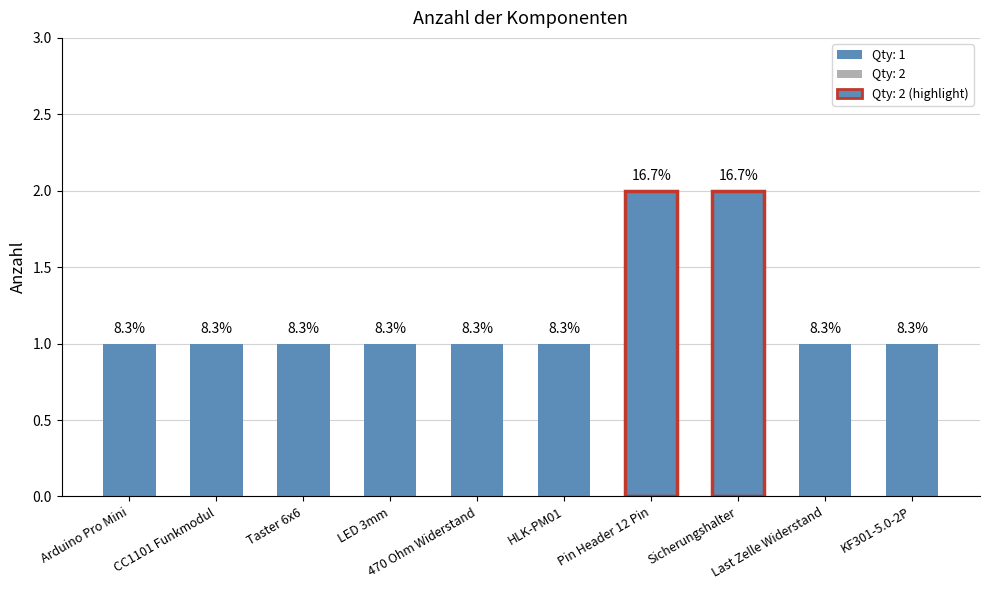

How many bars are there in total?

10